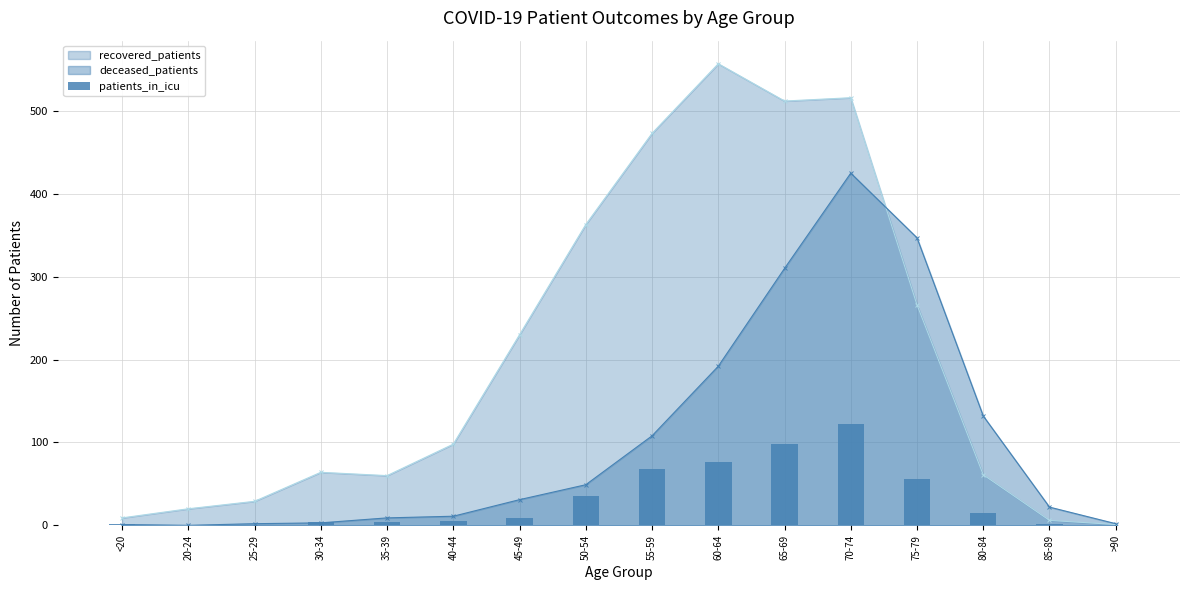

How many bars are there in total?

16